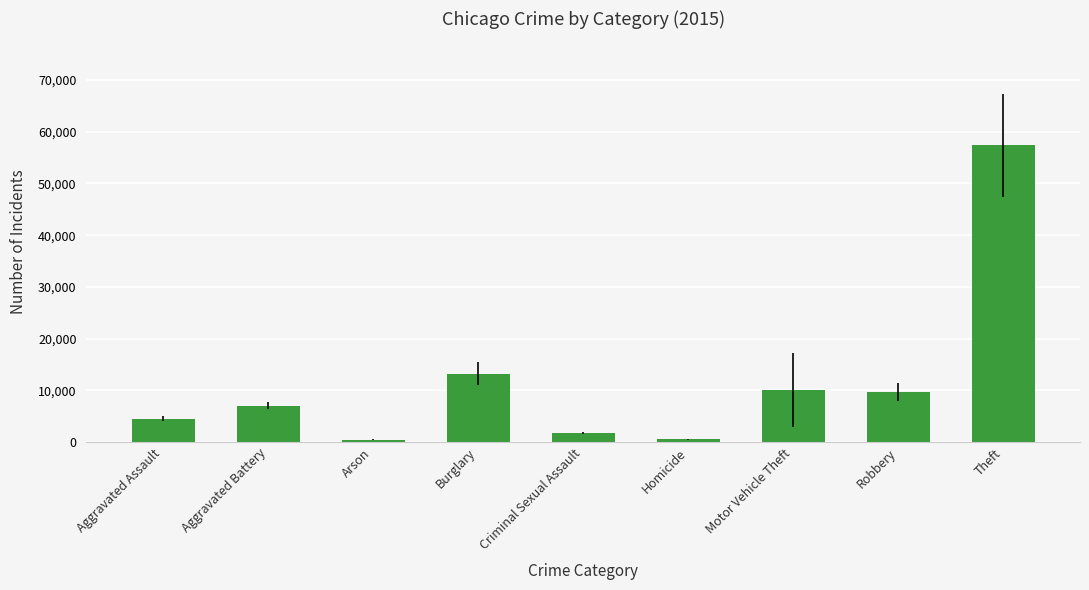

The value at Burglary is 23050. True or false?

False